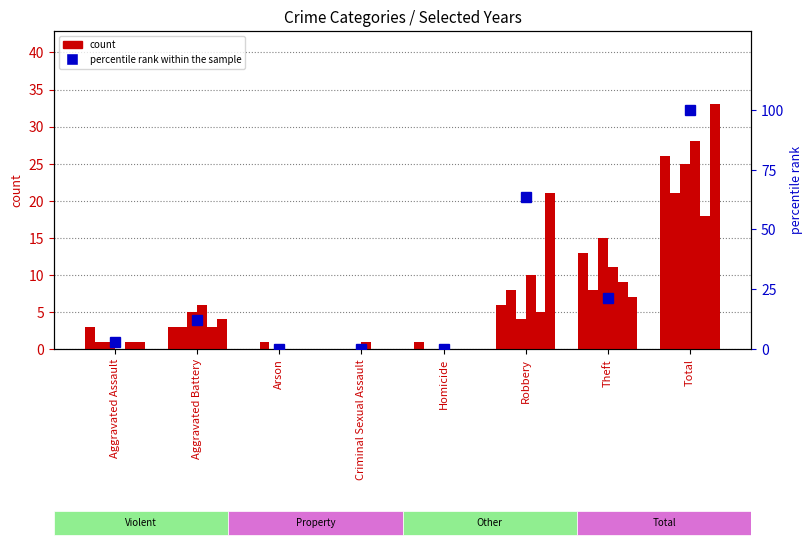

Rank the categories by value from lowest to highest.

Arson, Criminal Sexual Assault, Homicide, Aggravated Assault, Aggravated Battery, Theft, Robbery, Total